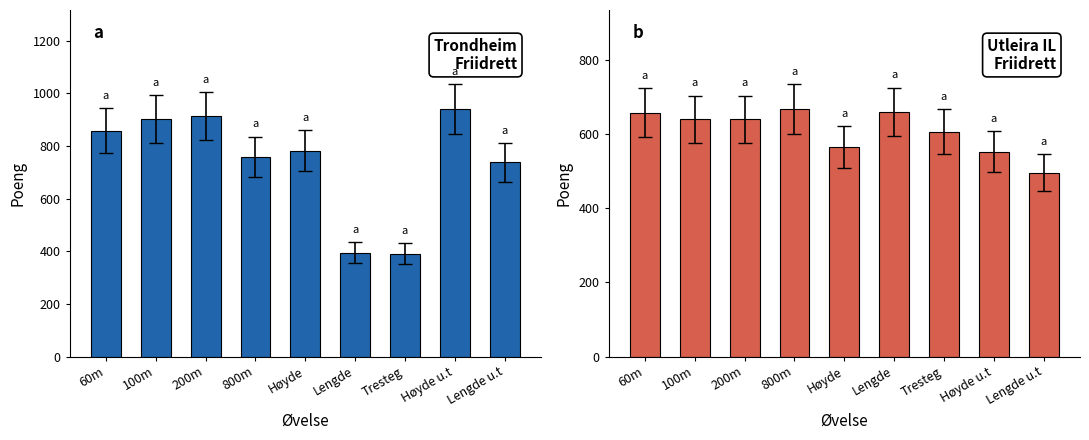

Which has a higher value, 60m or Lengde?

60m